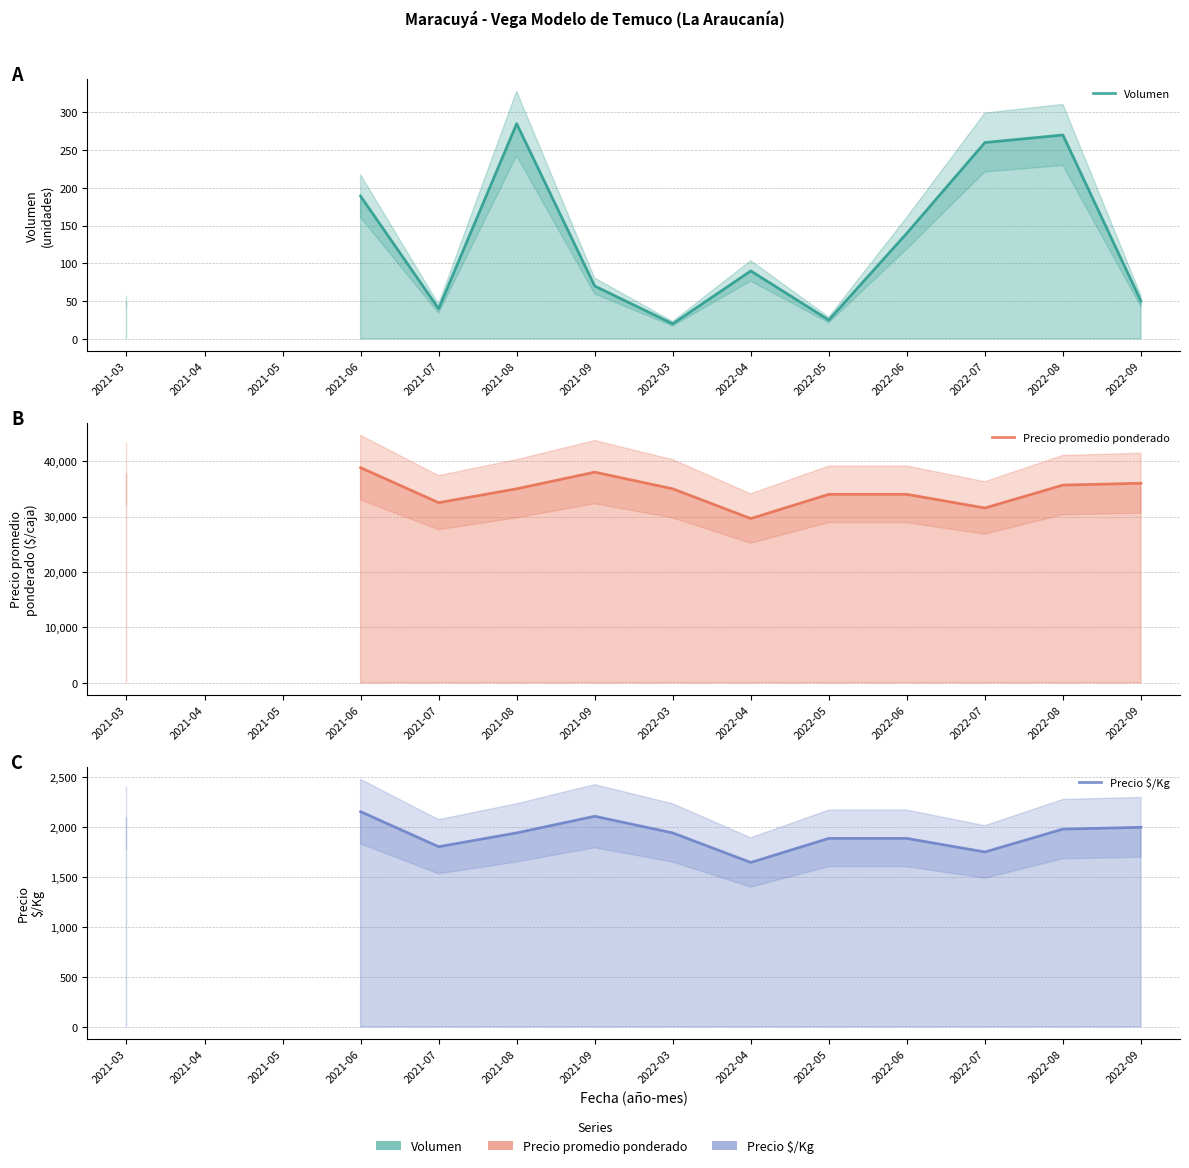

Which series has the largest range (max minus min)?

Precio promedio ponderado